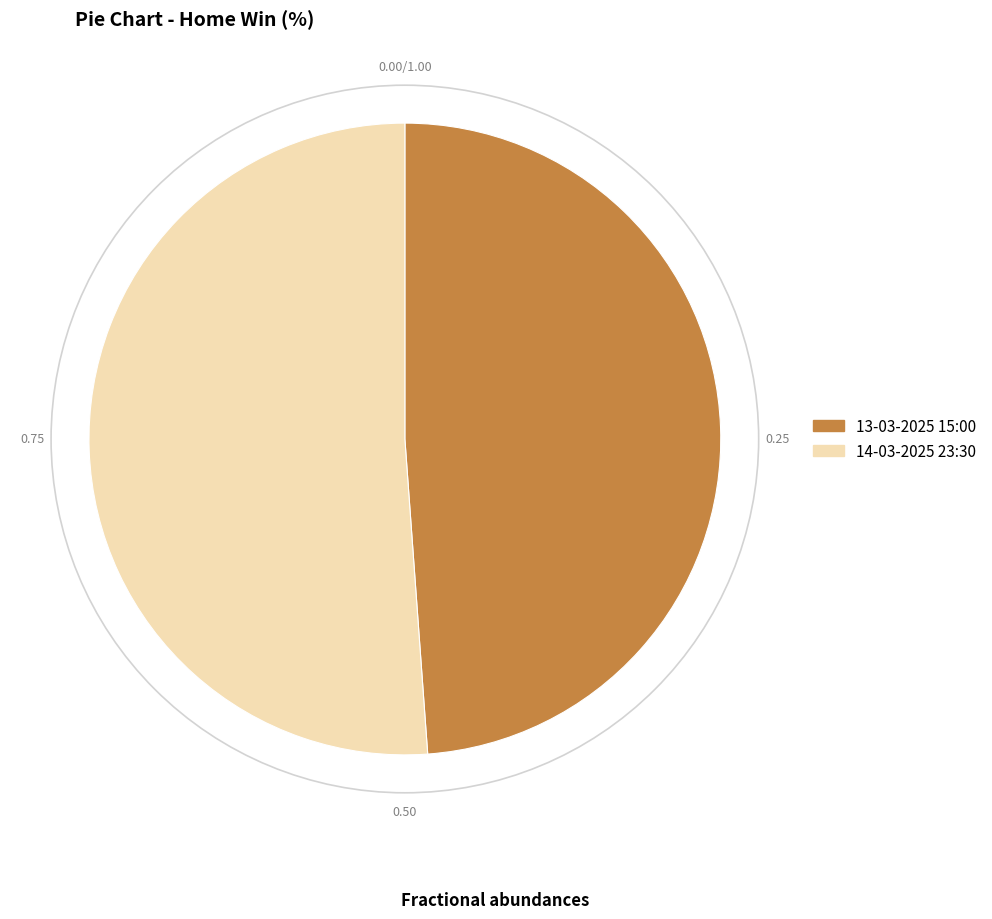

Which category has the smallest portion of the pie?

13-03-2025 15:00